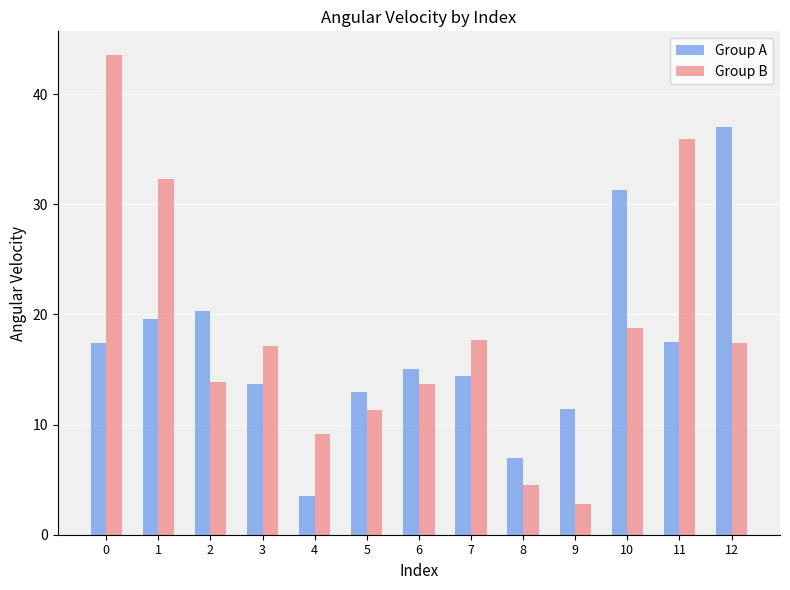

How many data points in Group B are less than 17?

6